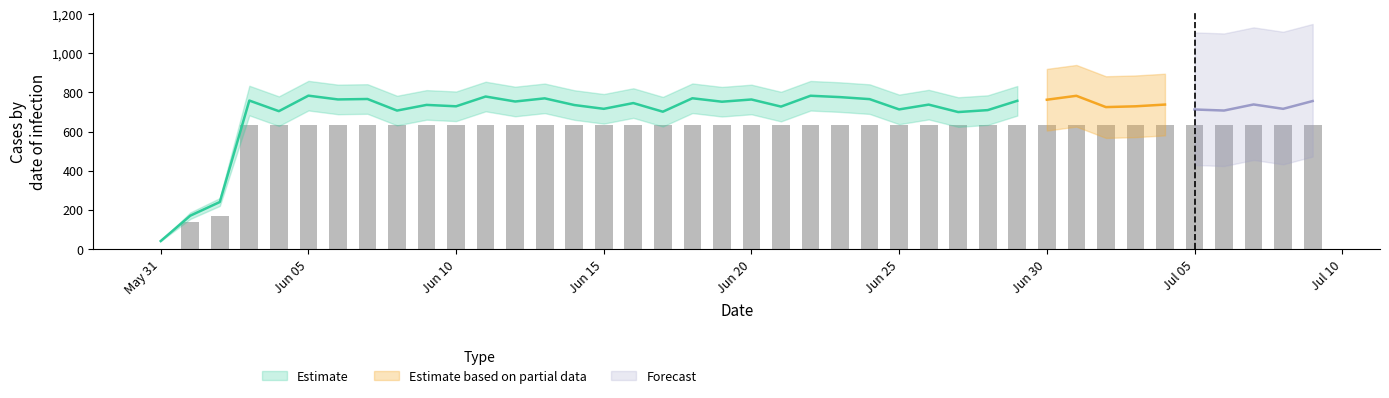

Reading right to left, transcribe all the data shown in this chart.

631	631	631	631	631	631	631	631	631	631	631	631	631	631	631	631	631	631	631	631	631	631	631	631	631	631	631	631	631	631	631	631	631	631	631	631	631	167	139	0